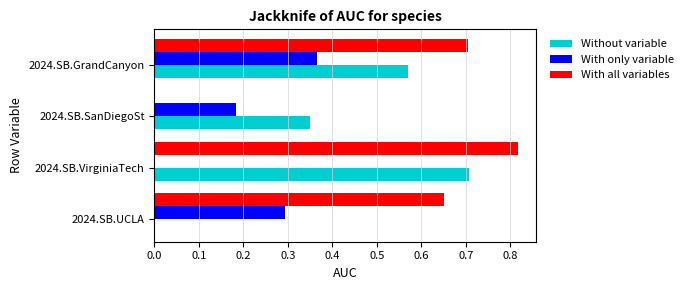

Is it true that Without variable equals 0.3 at 2024.SB.GrandCanyon?

False